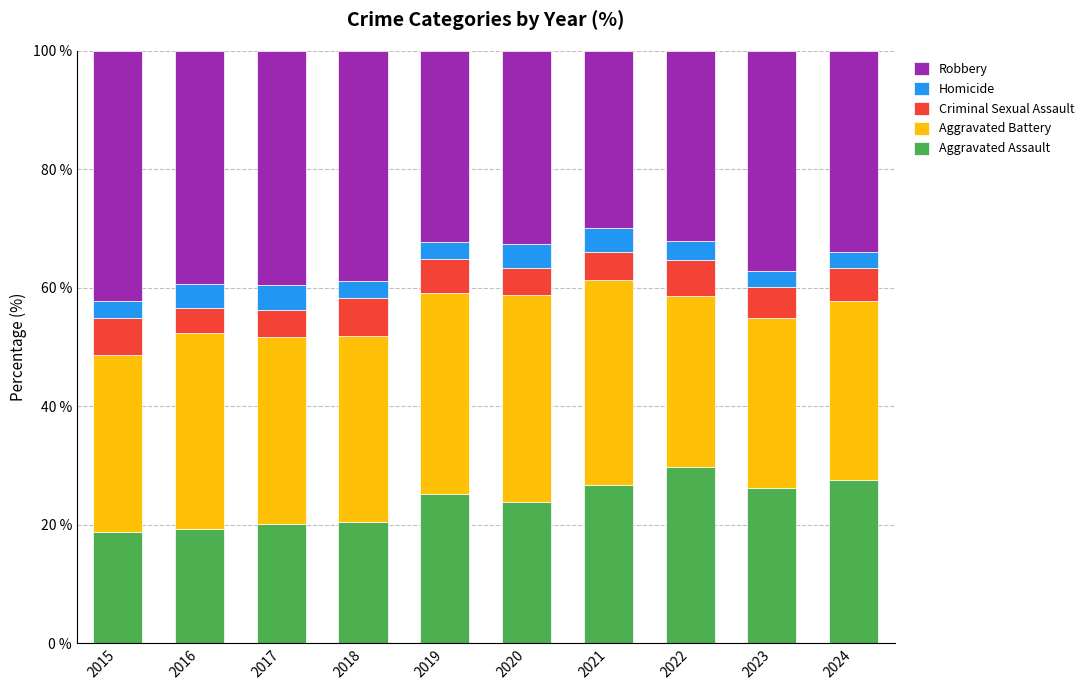

What are all the series names shown in the legend?

Robbery, Homicide, Criminal Sexual Assault, Aggravated Battery, Aggravated Assault